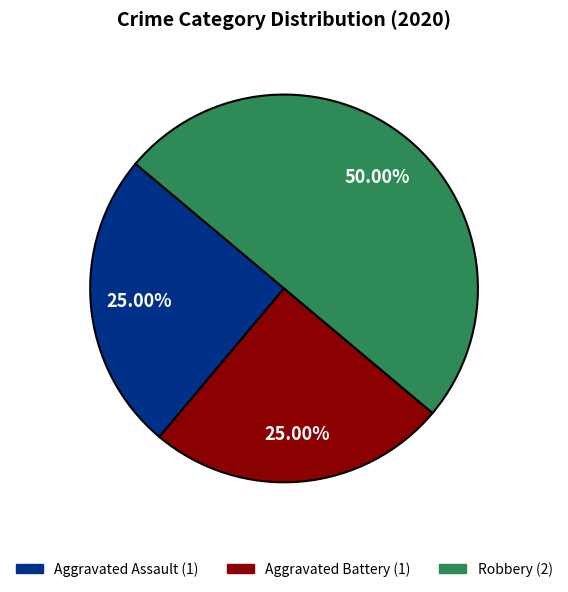

To the nearest percent, what is the average slice percentage?

33%